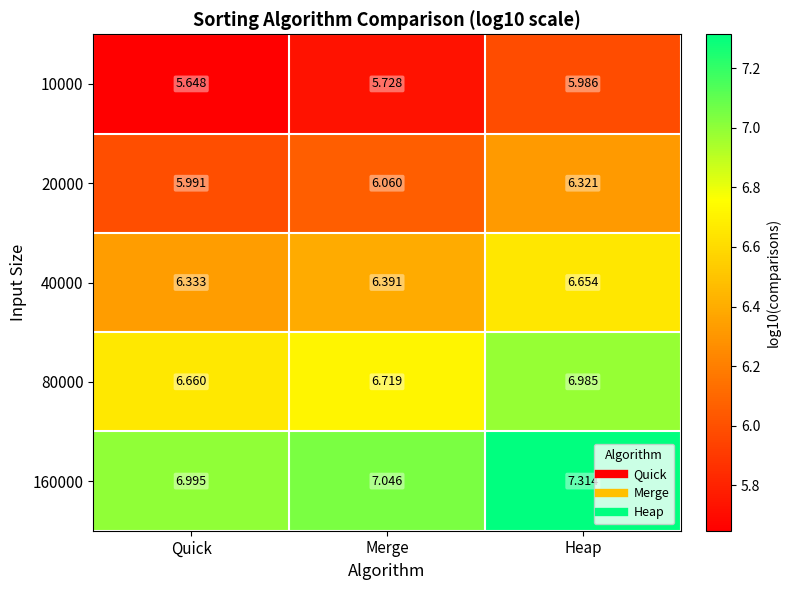

How many data points in 20000 are less than 6?

1